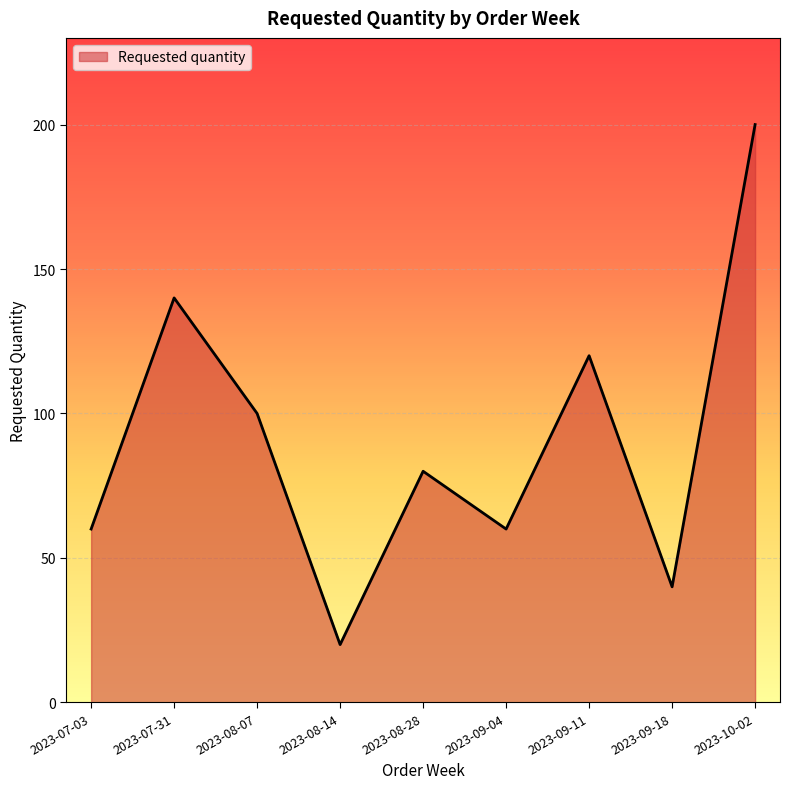

True or false: the data shows 140 at 2023-07-31.

True